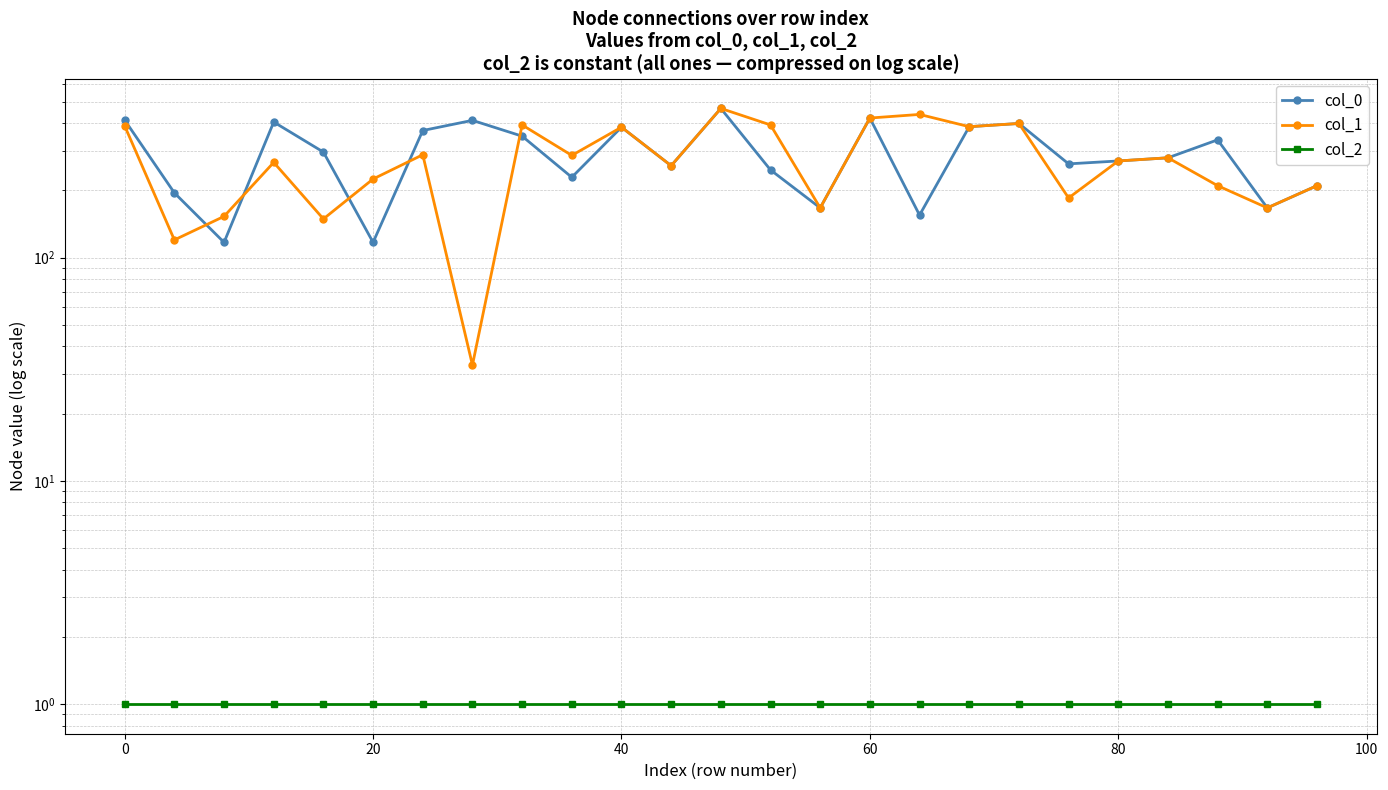

True or false: col_0 and col_1 intersect in this chart.

True